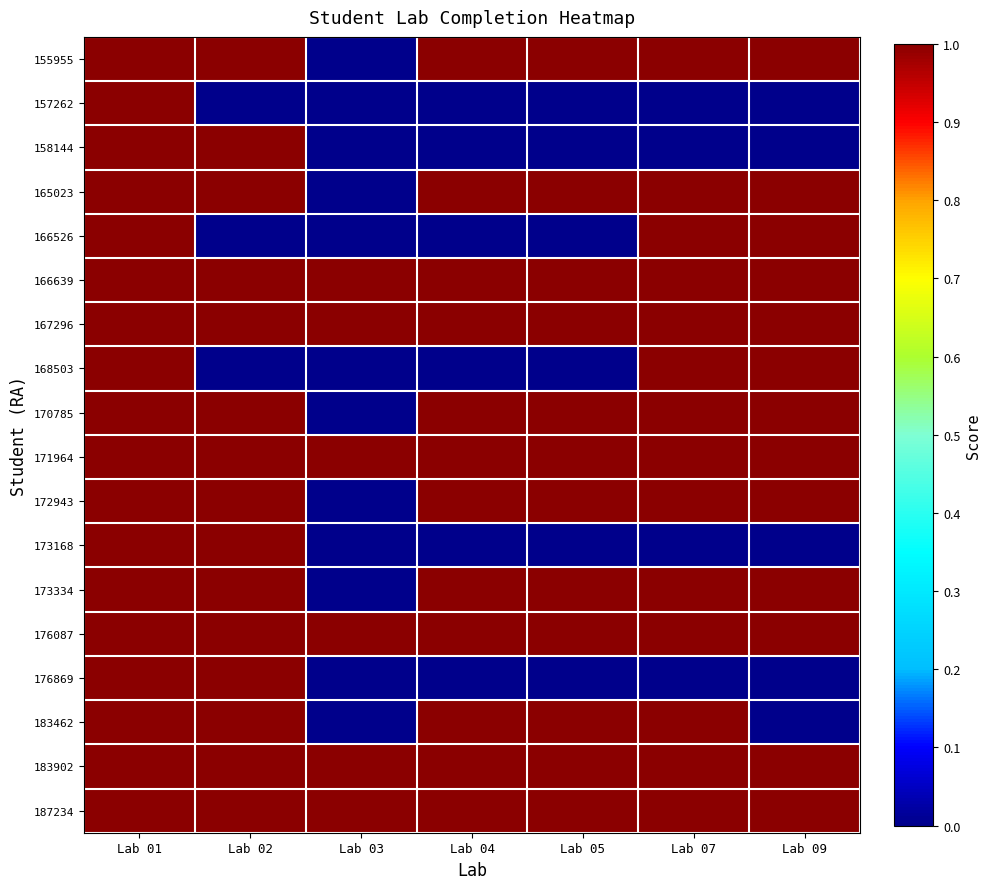

Reading left to right, extract all data points from this chart.

155955: Lab 01=1	Lab 02=1	Lab 03=0	Lab 04=1	Lab 05=1	Lab 07=1	Lab 09=1
157262: Lab 01=1	Lab 02=0	Lab 03=0	Lab 04=0	Lab 05=0	Lab 07=0	Lab 09=0
158144: Lab 01=1	Lab 02=1	Lab 03=0	Lab 04=0	Lab 05=0	Lab 07=0	Lab 09=0
165023: Lab 01=1	Lab 02=1	Lab 03=0	Lab 04=1	Lab 05=1	Lab 07=1	Lab 09=1
166526: Lab 01=1	Lab 02=0	Lab 03=0	Lab 04=0	Lab 05=0	Lab 07=1	Lab 09=1
166639: Lab 01=1	Lab 02=1	Lab 03=1	Lab 04=1	Lab 05=1	Lab 07=1	Lab 09=1
167296: Lab 01=1	Lab 02=1	Lab 03=1	Lab 04=1	Lab 05=1	Lab 07=1	Lab 09=1
168503: Lab 01=1	Lab 02=0	Lab 03=0	Lab 04=0	Lab 05=0	Lab 07=1	Lab 09=1
170785: Lab 01=1	Lab 02=1	Lab 03=0	Lab 04=1	Lab 05=1	Lab 07=1	Lab 09=1
171964: Lab 01=1	Lab 02=1	Lab 03=1	Lab 04=1	Lab 05=1	Lab 07=1	Lab 09=1
172943: Lab 01=1	Lab 02=1	Lab 03=0	Lab 04=1	Lab 05=1	Lab 07=1	Lab 09=1
173168: Lab 01=1	Lab 02=1	Lab 03=0	Lab 04=0	Lab 05=0	Lab 07=0	Lab 09=0
173334: Lab 01=1	Lab 02=1	Lab 03=0	Lab 04=1	Lab 05=1	Lab 07=1	Lab 09=1
176087: Lab 01=1	Lab 02=1	Lab 03=1	Lab 04=1	Lab 05=1	Lab 07=1	Lab 09=1
176869: Lab 01=1	Lab 02=1	Lab 03=0	Lab 04=0	Lab 05=0	Lab 07=0	Lab 09=0
183462: Lab 01=1	Lab 02=1	Lab 03=0	Lab 04=1	Lab 05=1	Lab 07=1	Lab 09=0
183902: Lab 01=1	Lab 02=1	Lab 03=1	Lab 04=1	Lab 05=1	Lab 07=1	Lab 09=1
187234: Lab 01=1	Lab 02=1	Lab 03=1	Lab 04=1	Lab 05=1	Lab 07=1	Lab 09=1